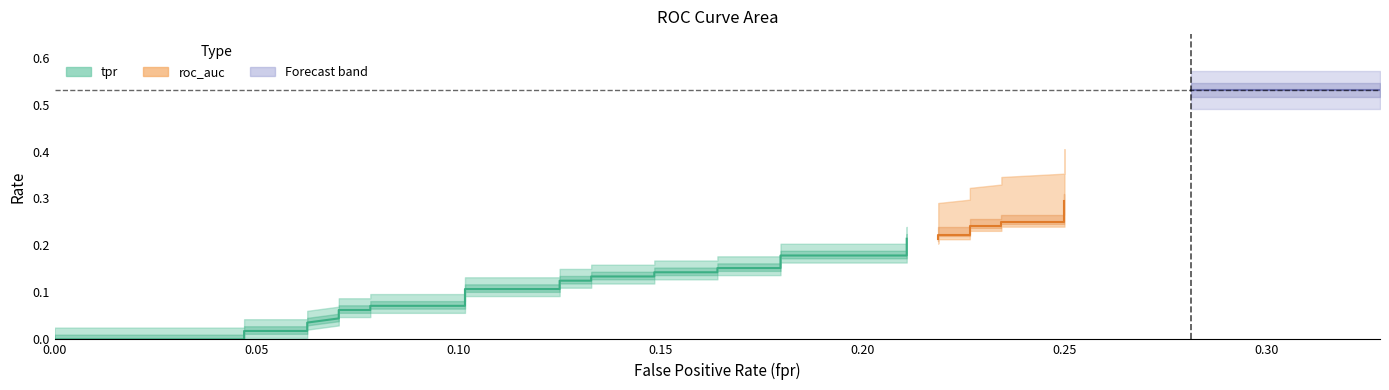

What is the sum of all tpr values?

6.8